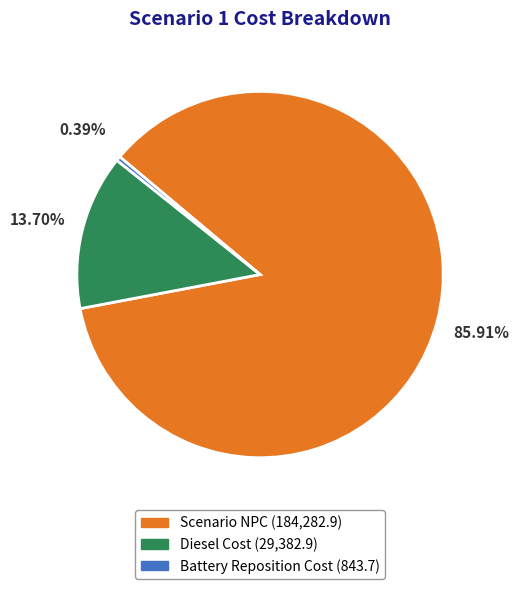

Which has a higher value, Battery Reposition Cost or Scenario NPC?

Scenario NPC